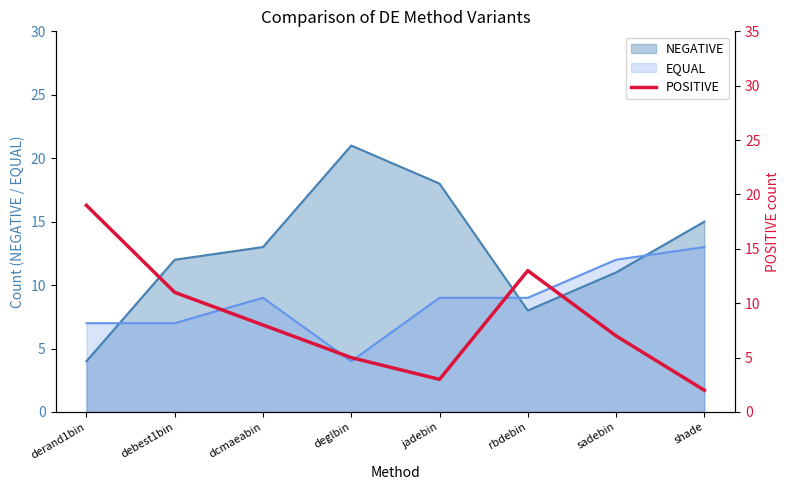

Does the chart have visible grid lines?

No